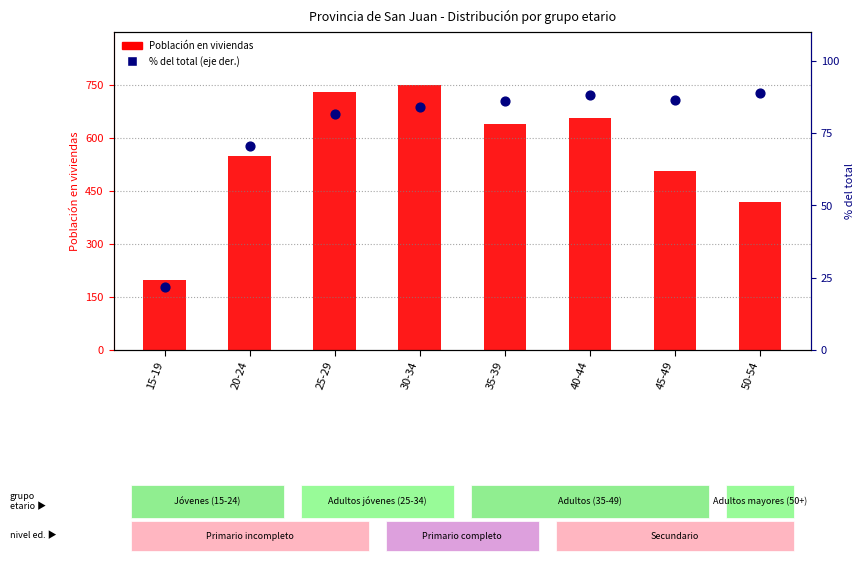

At which category is the sum across all series the highest?

30-34